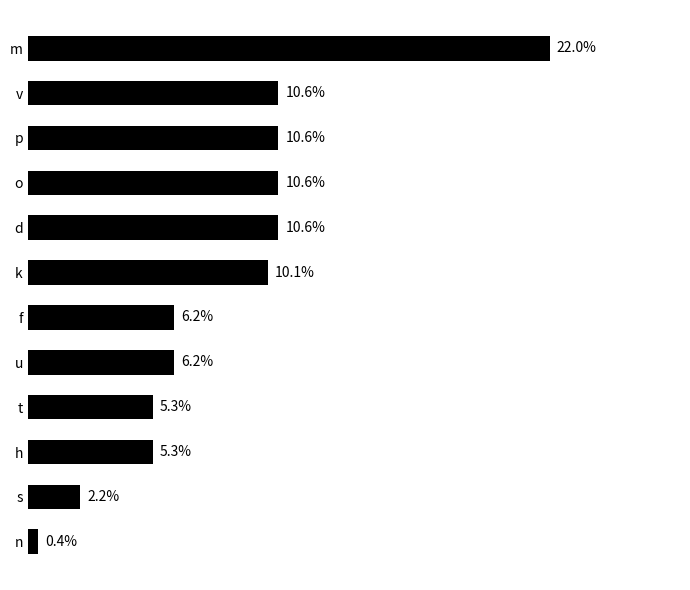

Which has a higher value, n or s?

s